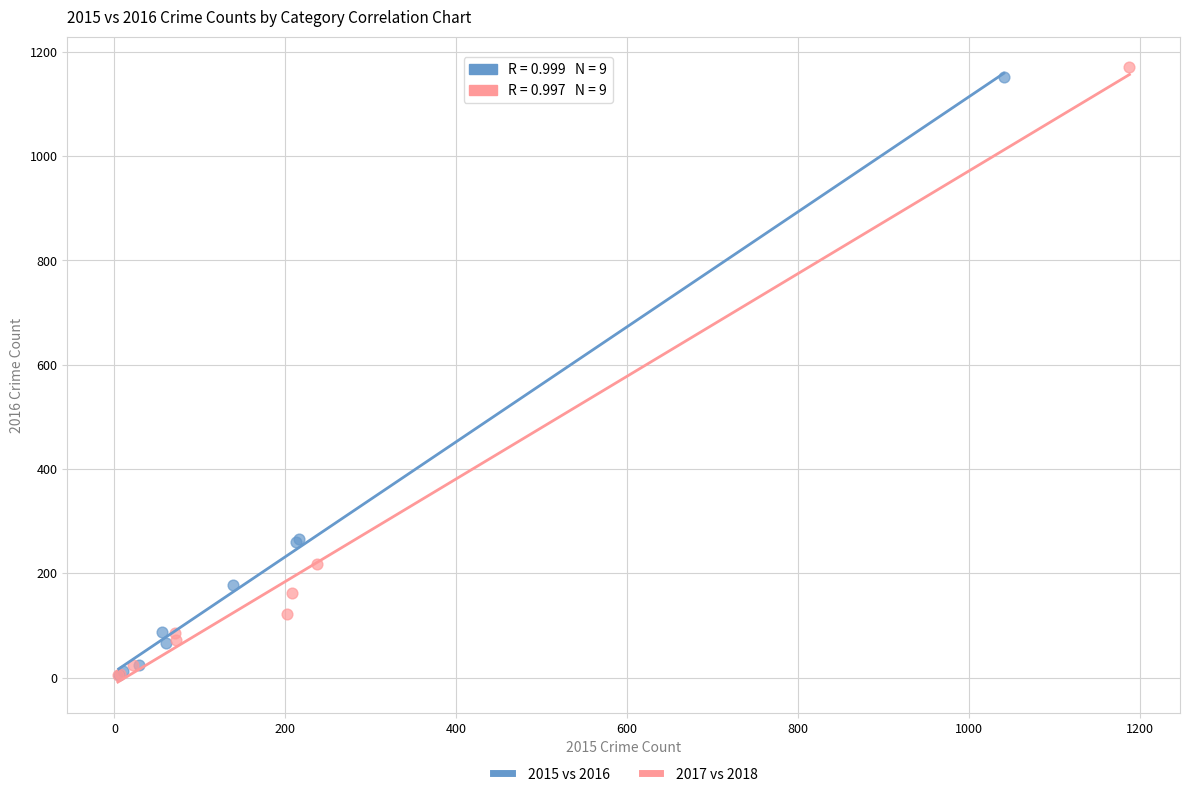

What are all the series names shown in the legend?

2015 vs 2016, 2017 vs 2018